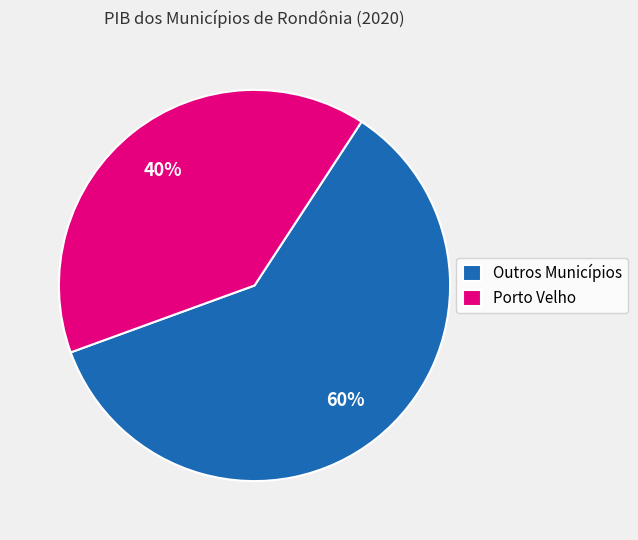

Does Porto Velho account for over 50% of the chart?

No